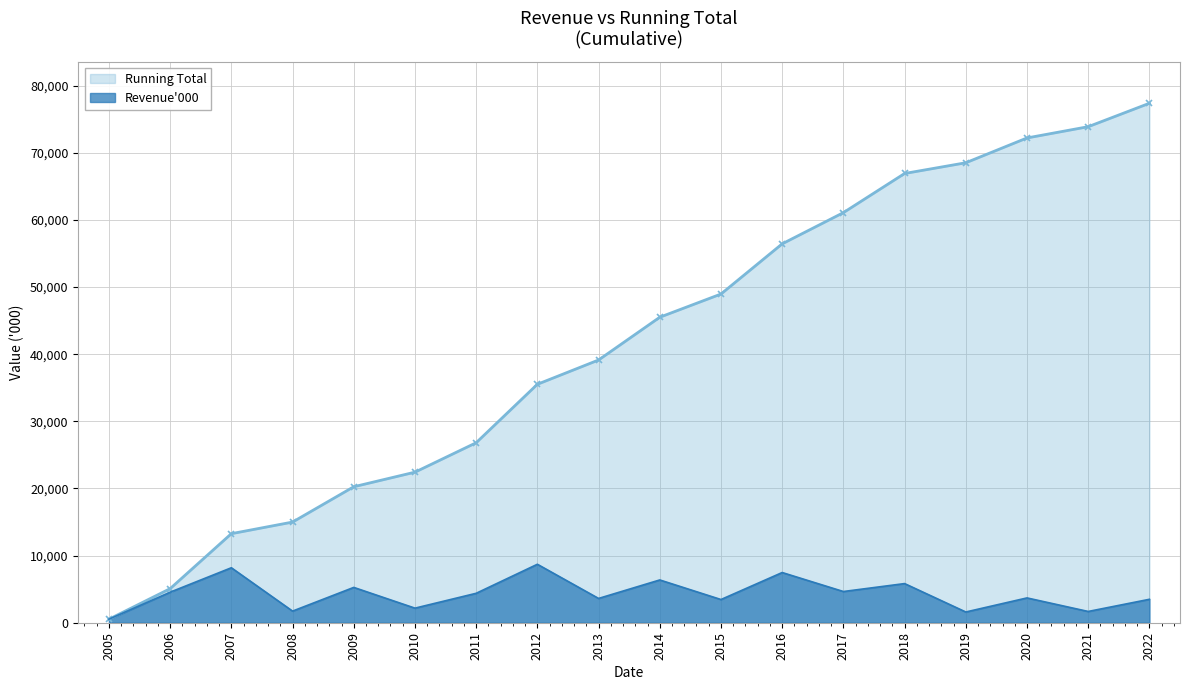

Which label corresponds to the largest value in the chart?

2022